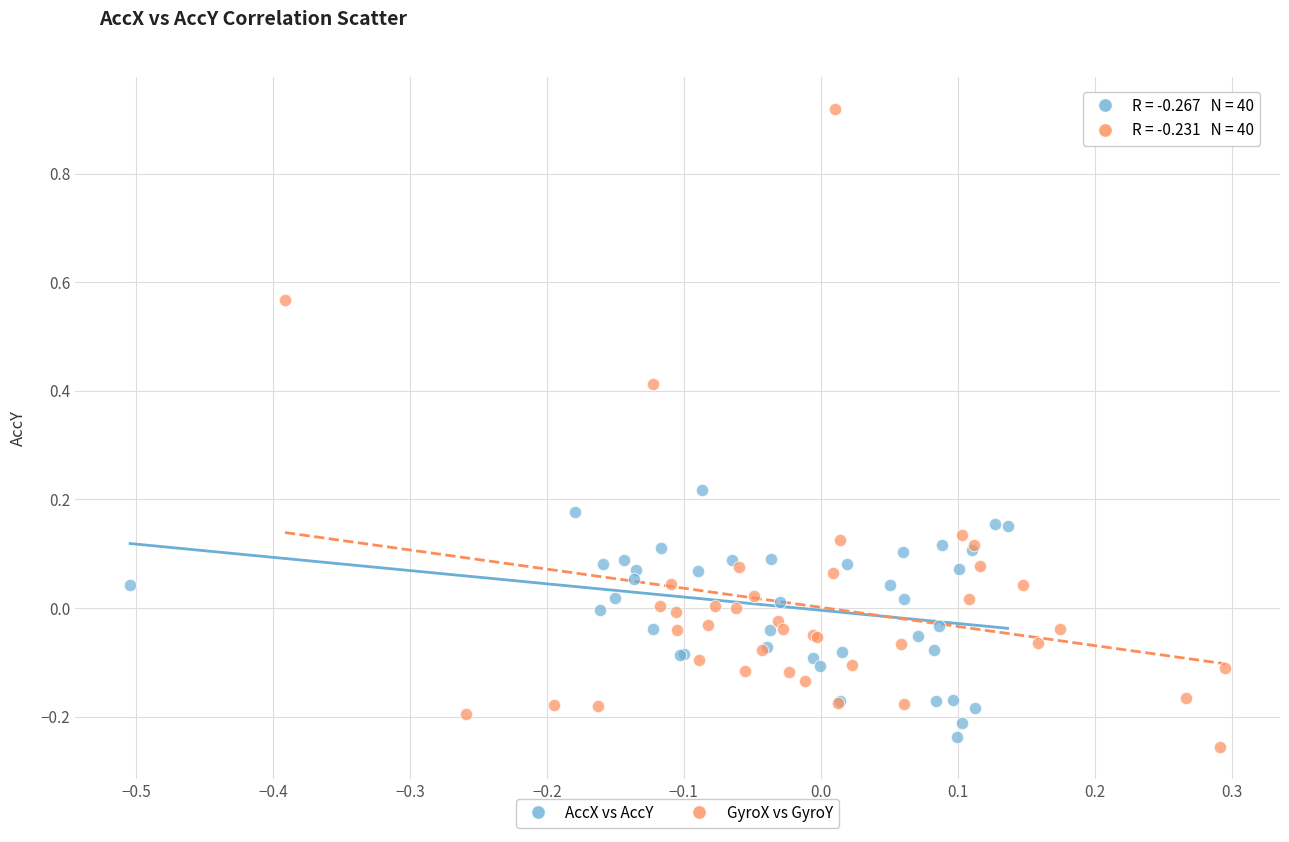

Which series has the largest Y range (max minus min)?

GyroX vs GyroY